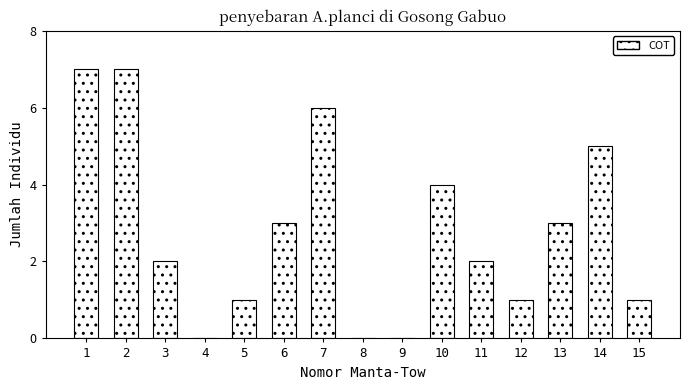

Reading left to right, transcribe all the data shown in this chart.

1=7	2=7	3=2	4=0	5=1	6=3	7=6	8=0	9=0	10=4	11=2	12=1	13=3	14=5	15=1